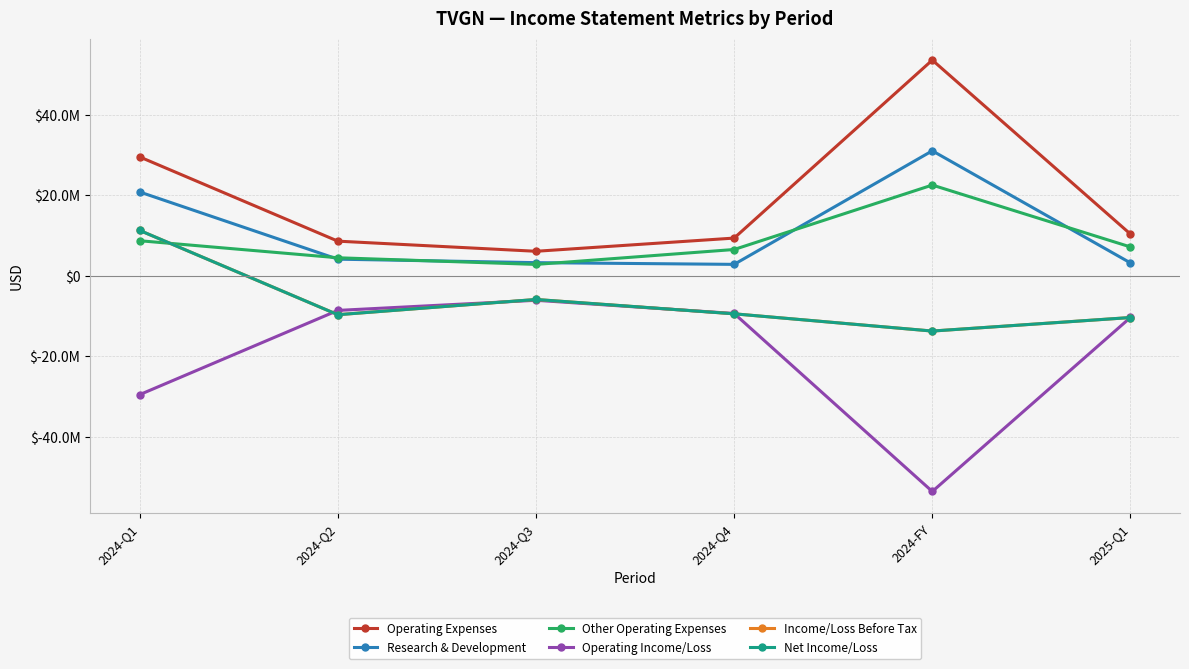

What is the difference between the maximum and minimum values in the Operating Expenses series?

47478961